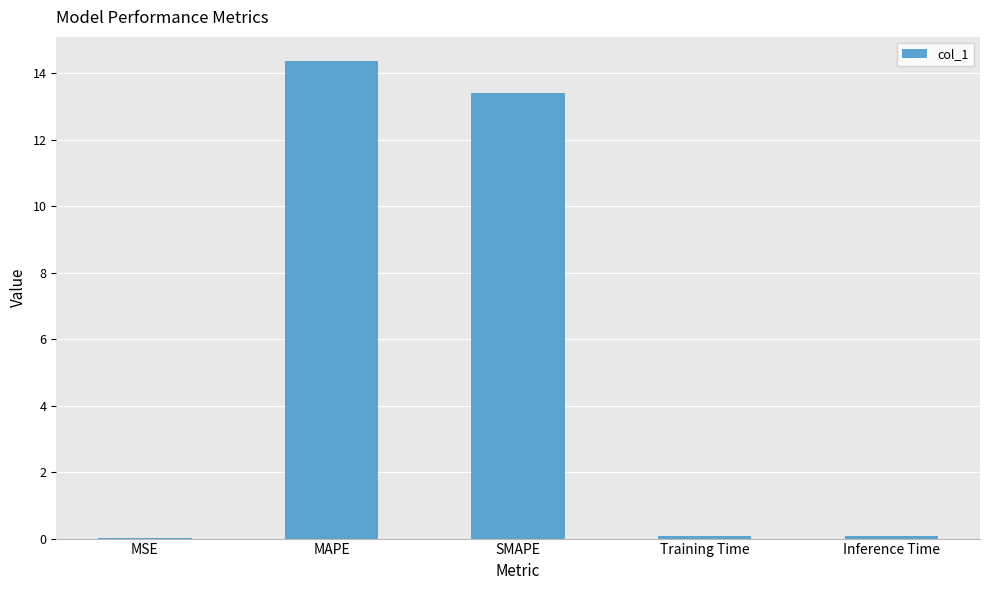

Does the chart contain stacked bars?

No